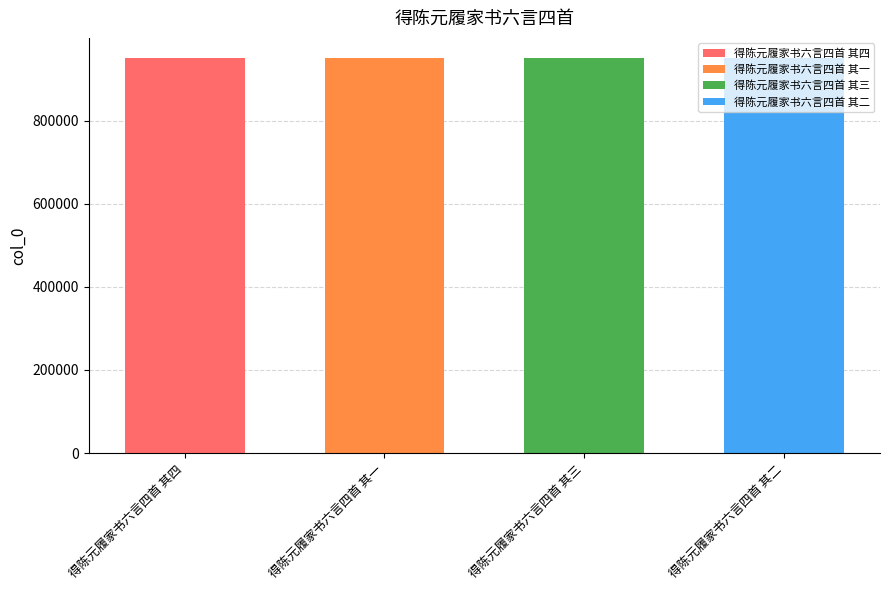

What is the sum of all values?

3805090